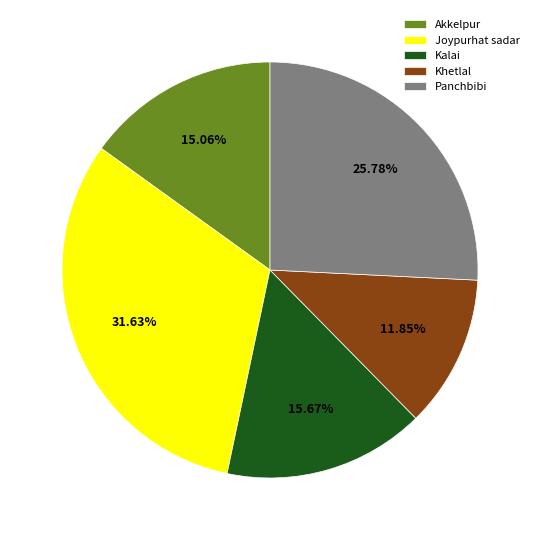

Approximately how many times larger is the value at Akkelpur compared to Joypurhat sadar?

0.5